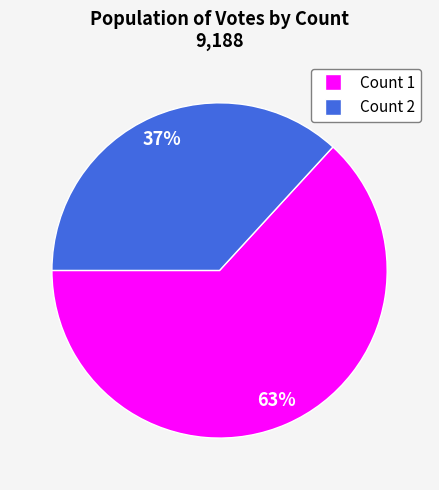

To the nearest percent, what is the average slice percentage?

50%